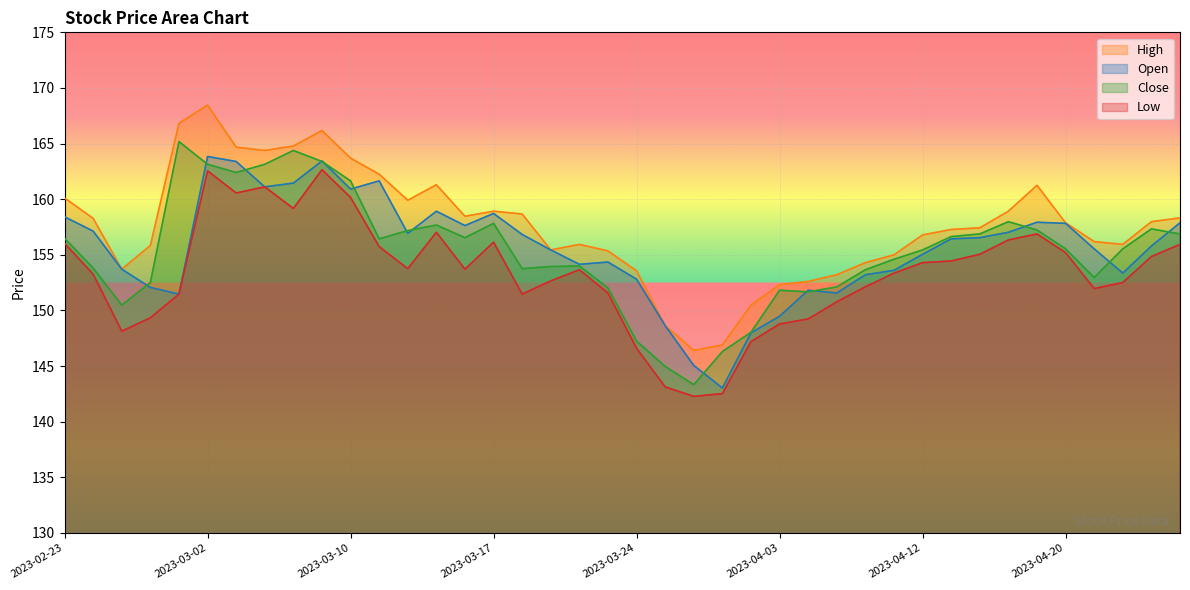

What value does the Close series have at 2023-03-15?

157.7